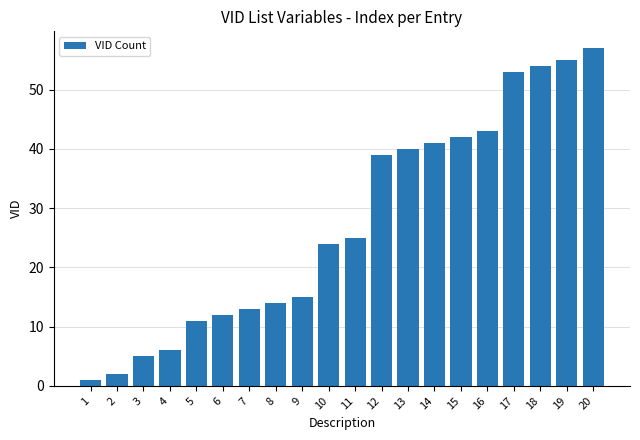

What is the value of the 1st bar from the left?

1